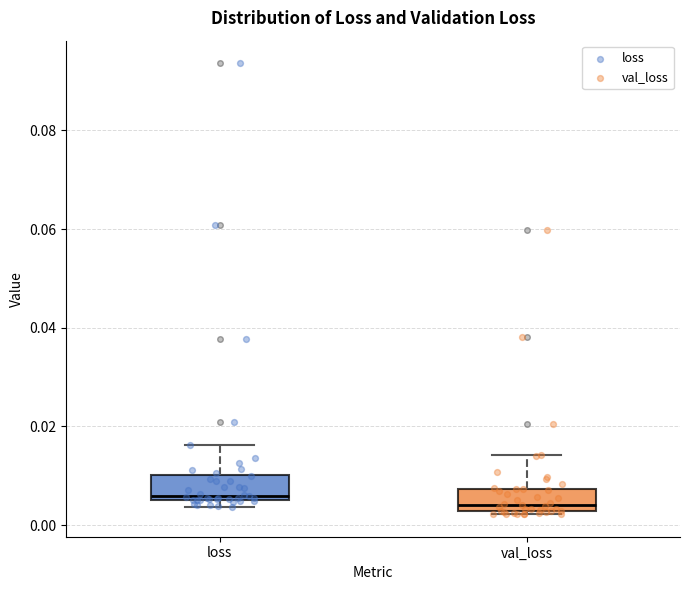

Reading left to right, transcribe this box plot: for each box, give where its median line is, the range the box spans, and where its two whiskers end, as read against the y-axis. The values are not printed on the chart, so give them approximately, as read against the axis.

loss: median 0.006 (just above the box's lower edge), box 0.006 to 0.010, whiskers 0.004 to 0.016
val_loss: median 0.004, box 0.002 to 0.008, whiskers 0.002 to 0.014